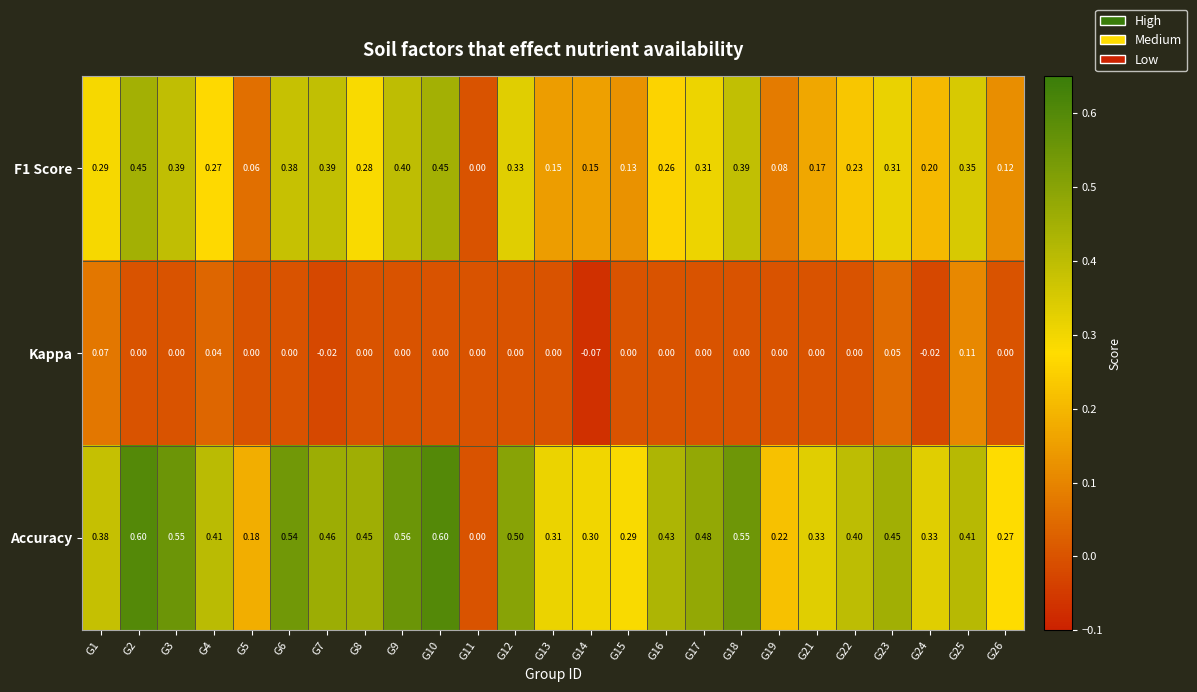

Between G16 and G25, which series saw the biggest shift?

Kappa